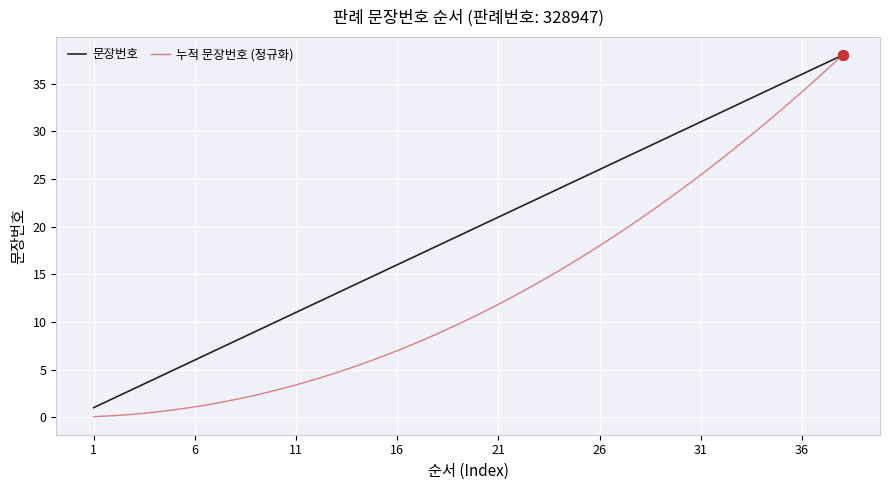

Rank the series by their average value, from lowest to highest.

누적 문장번호 (정규화), 문장번호